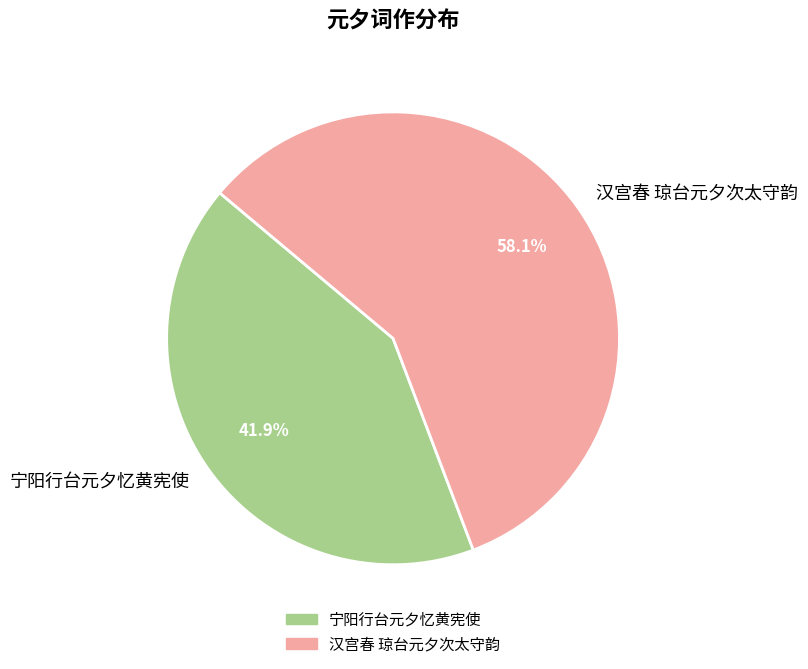

Does 汉宫春 琼台元夕次太守韵 represent more than half of the total?

Yes